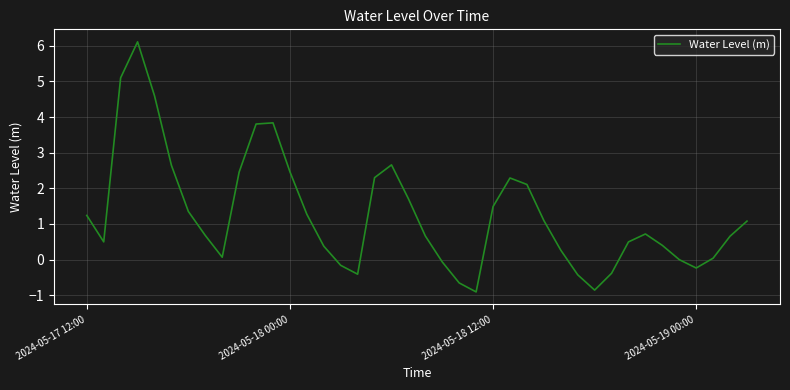

What is the minimum value shown in the chart?

-0.9